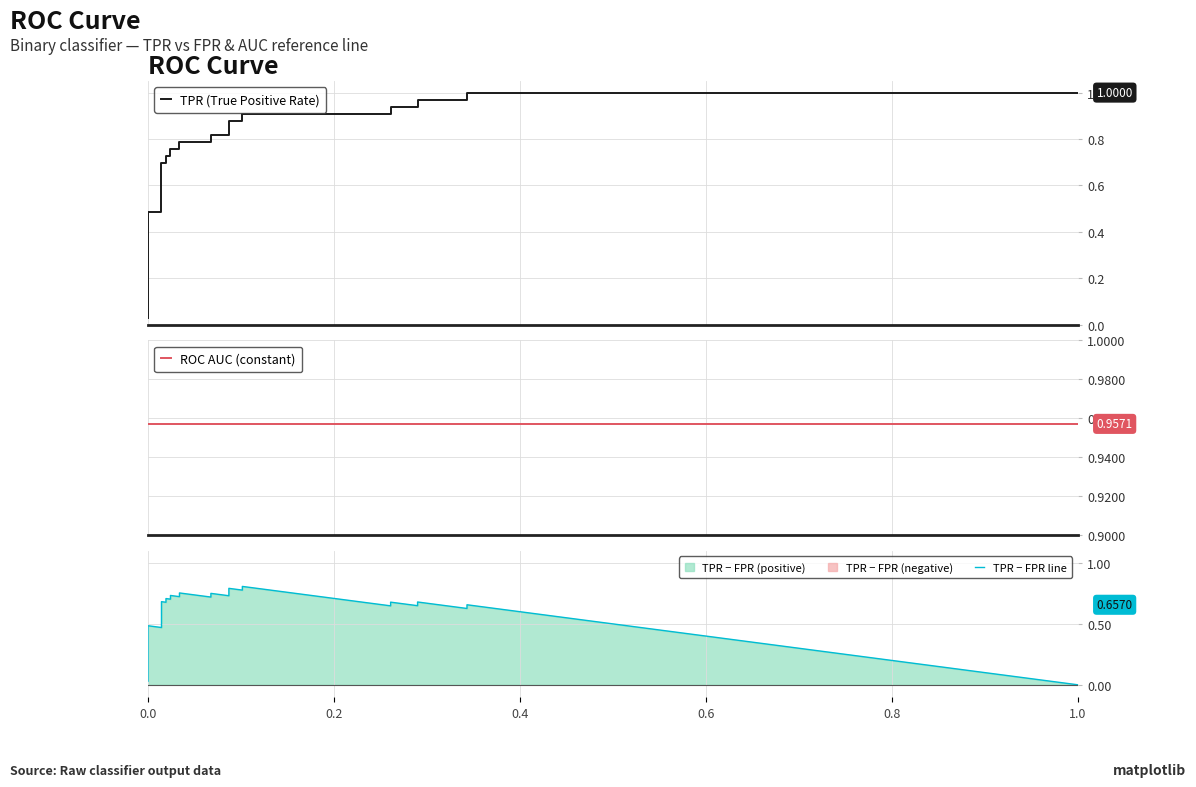

List the series in order of their overall mean, highest first.

ROC AUC (constant), TPR (True Positive Rate), TPR − FPR line